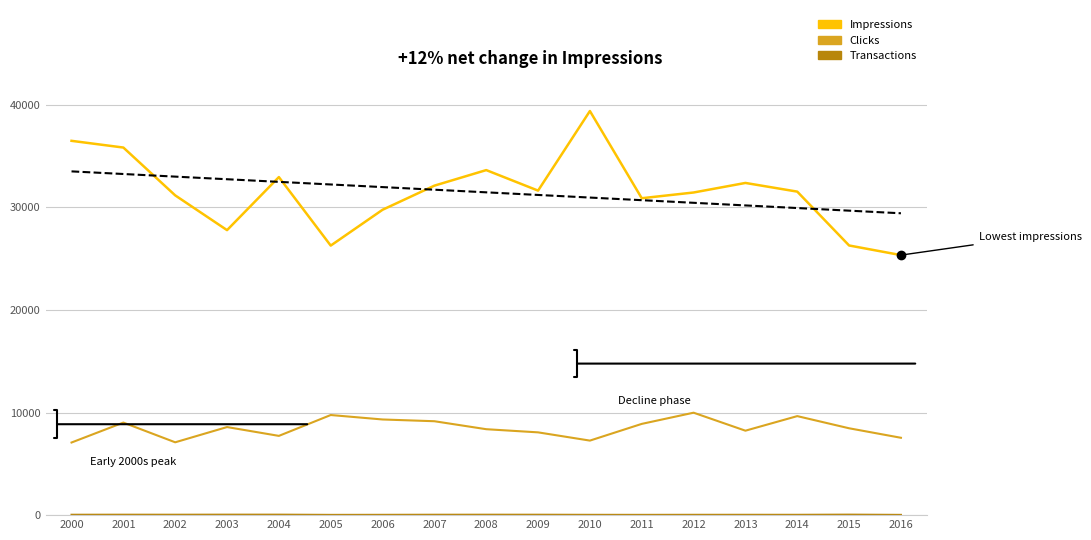

True or false: Transactions has a value of 48 at 2011.

False